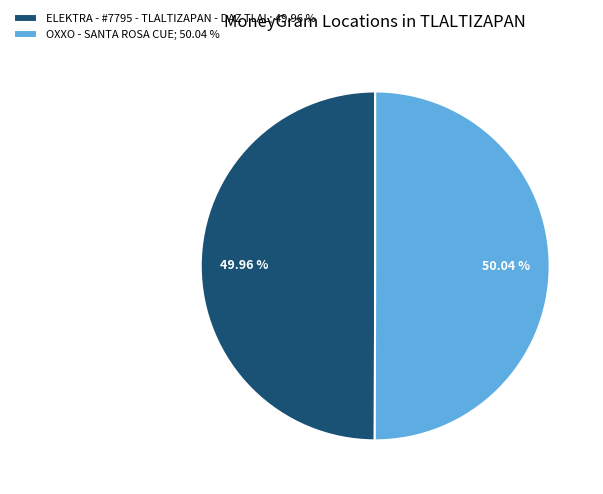

How many slices are in this pie chart?

2